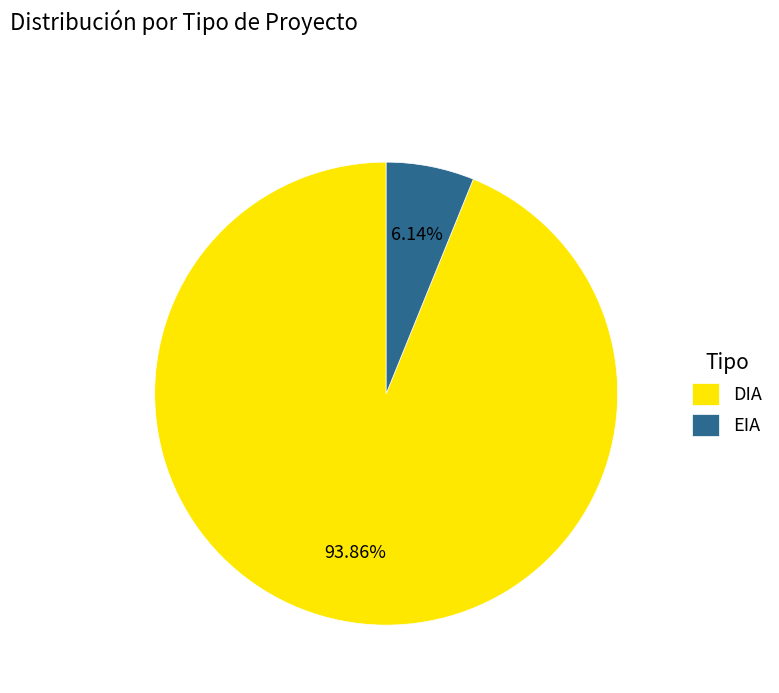

What percentage is the EIA slice, to the nearest percent?

6%